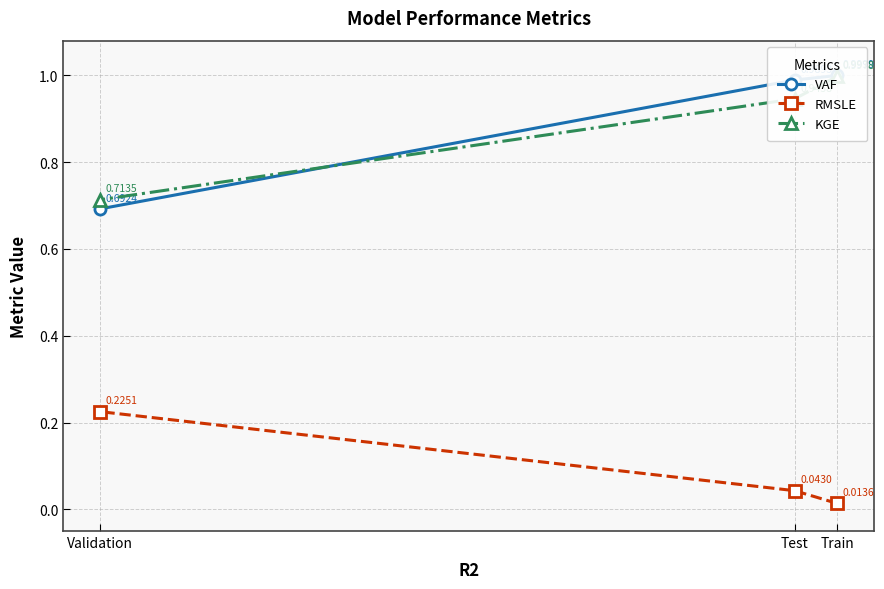

Is it true that VAF equals 0.7 at Validation?

True